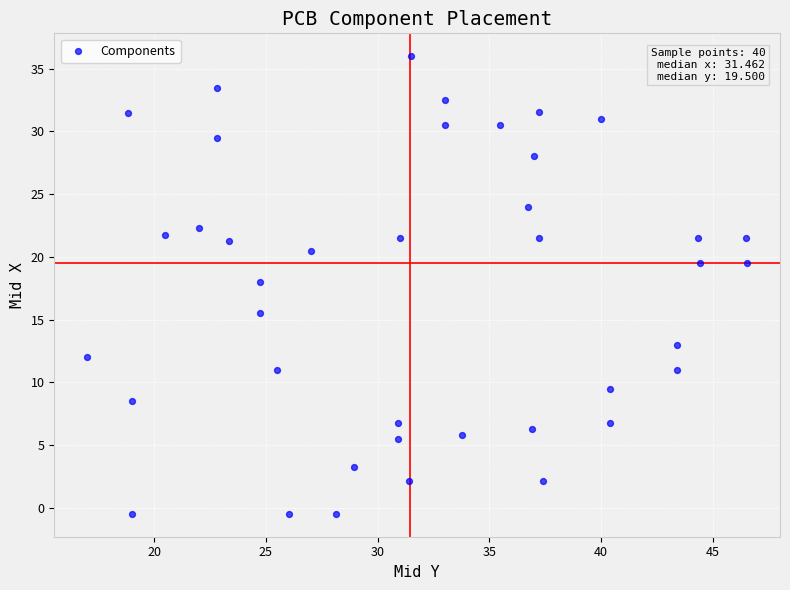

What Y value in the scatter plot is closest to 17?

18.0